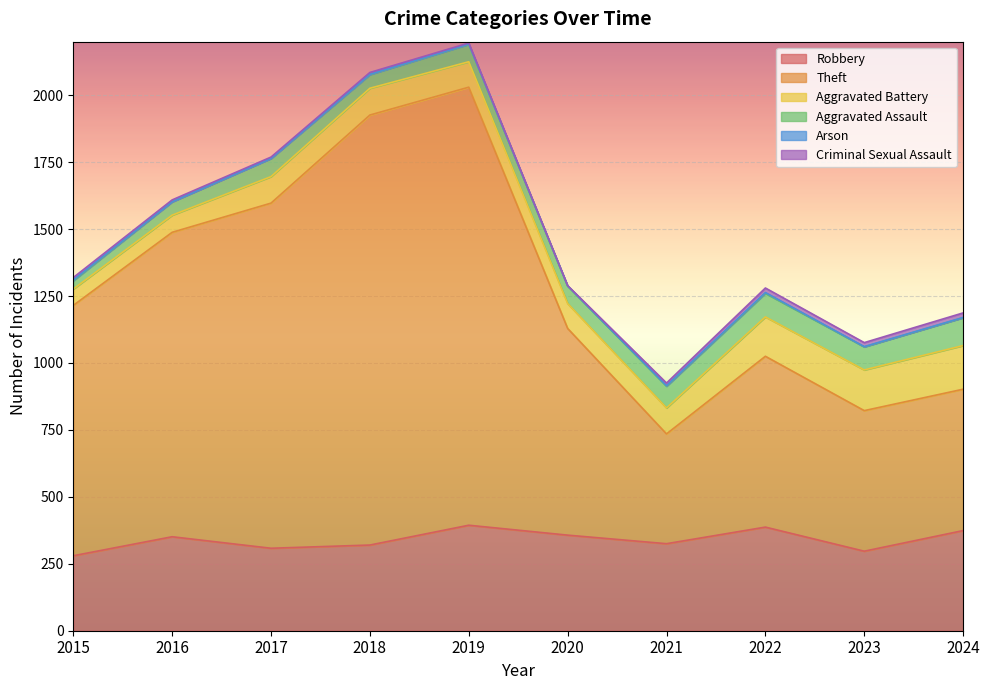

Reading left to right, list all the values displayed in this chart.

Robbery: 2015=280	2016=351	2017=308	2018=320	2019=394	2020=357	2021=325	2022=387	2023=297	2024=374
Theft: 2015=935	2016=1137	2017=1289	2018=1606	2019=1636	2020=772	2021=410	2022=638	2023=525	2024=528
Aggravated Battery: 2015=61	2016=64	2017=99	2018=100	2019=95	2020=93	2021=97	2022=147	2023=152	2024=163
Aggravated Assault: 2015=31	2016=50	2017=68	2018=51	2019=65	2020=65	2021=81	2022=88	2023=86	2024=104
Arson: 2015=3	2016=0	2017=0	2018=1	2019=1	2020=1	2021=2	2022=3	2023=1	2024=1
Criminal Sexual Assault: 2015=9	2016=7	2017=5	2018=7	2019=4	2020=1	2021=10	2022=17	2023=15	2024=17